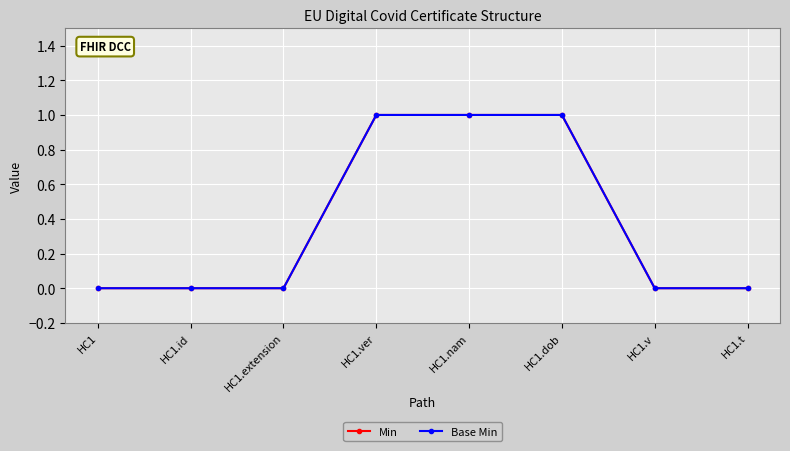

Is this an area chart (filled region under the line)?

No